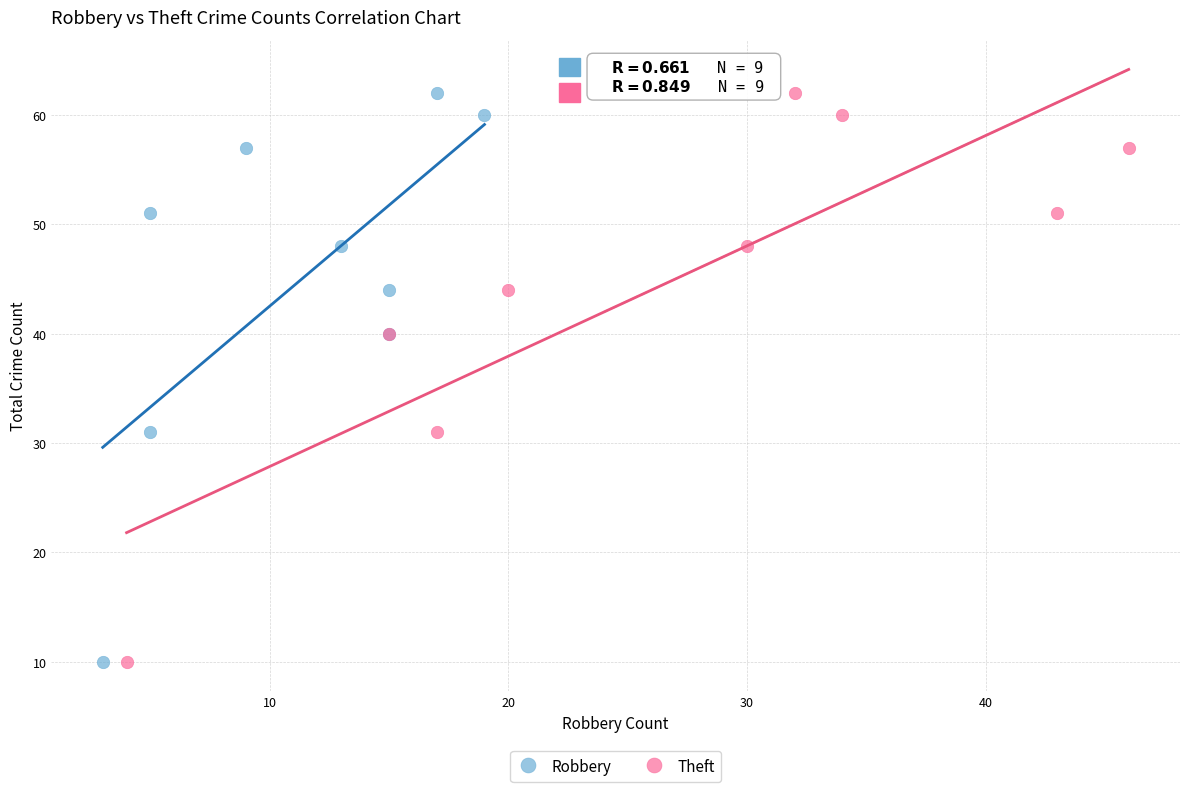

What are all the series names shown in the legend?

Robbery, Theft